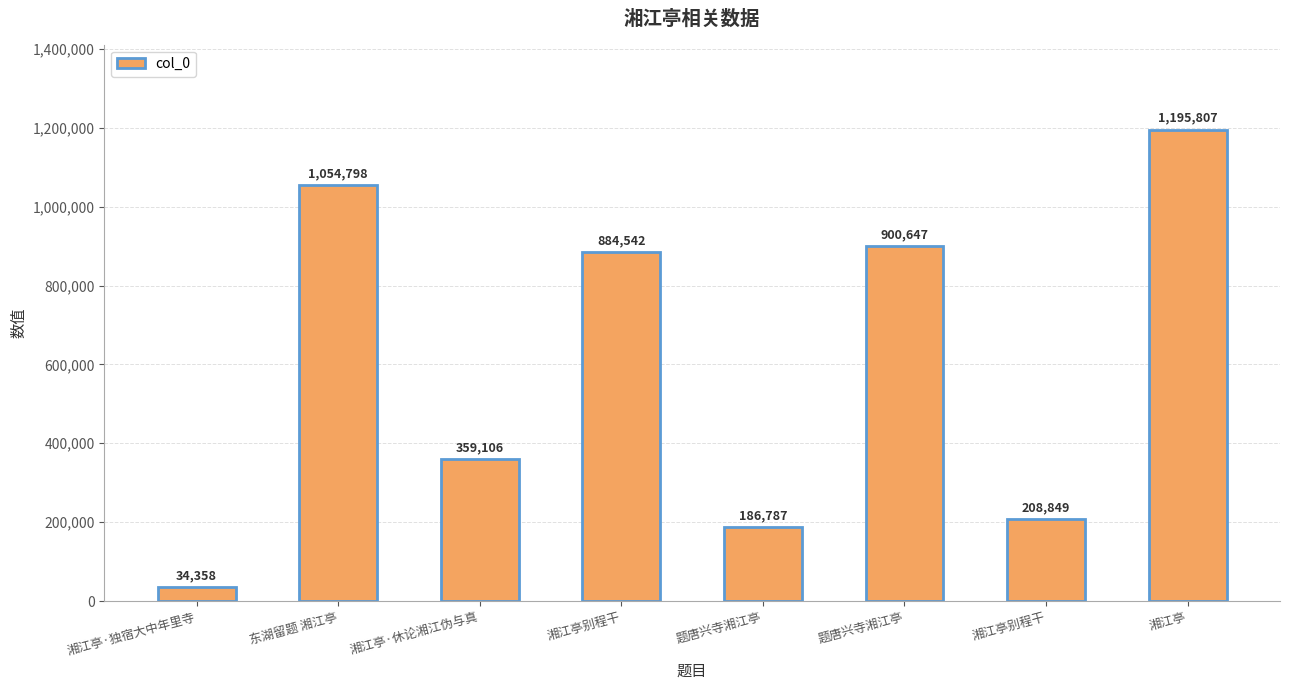

Between 湘江亭别程干 and 题唐兴寺湘江亭, which is larger?

湘江亭别程干